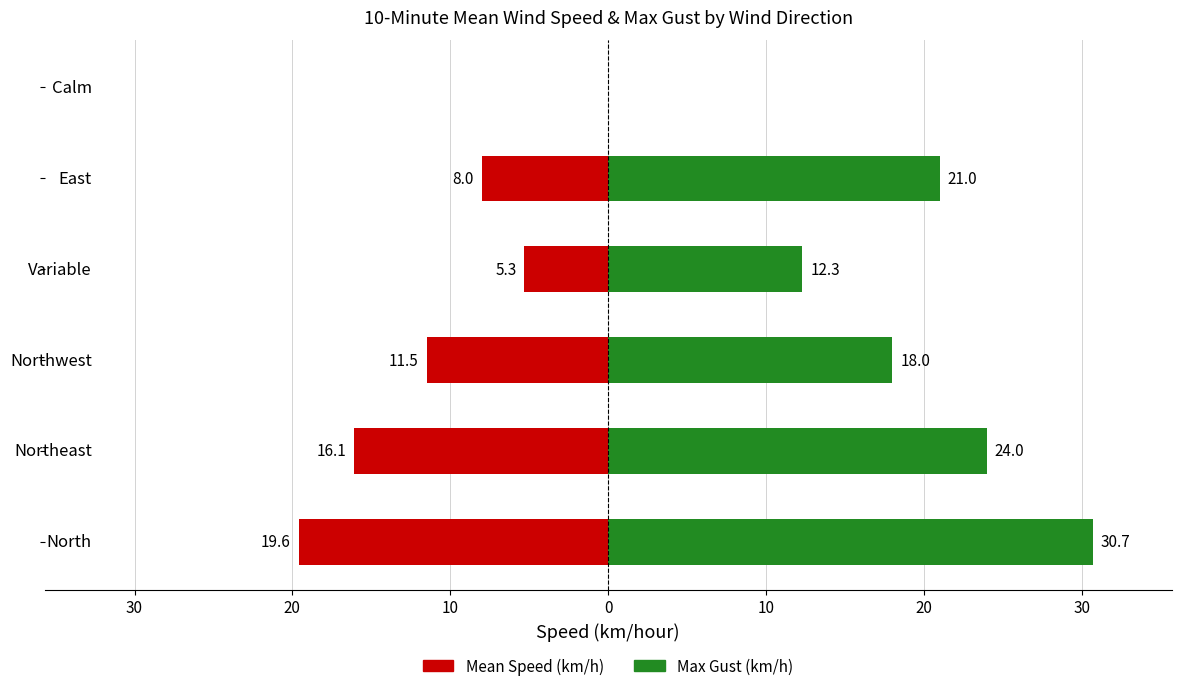

Reading right to left, extract all data points from this chart.

Mean Speed (km/h): 0.0	-8.0	-5.3	-11.5	-16.1	-19.6
Max Gust (km/h): 0.0	21.0	12.3	18.0	24.0	30.7